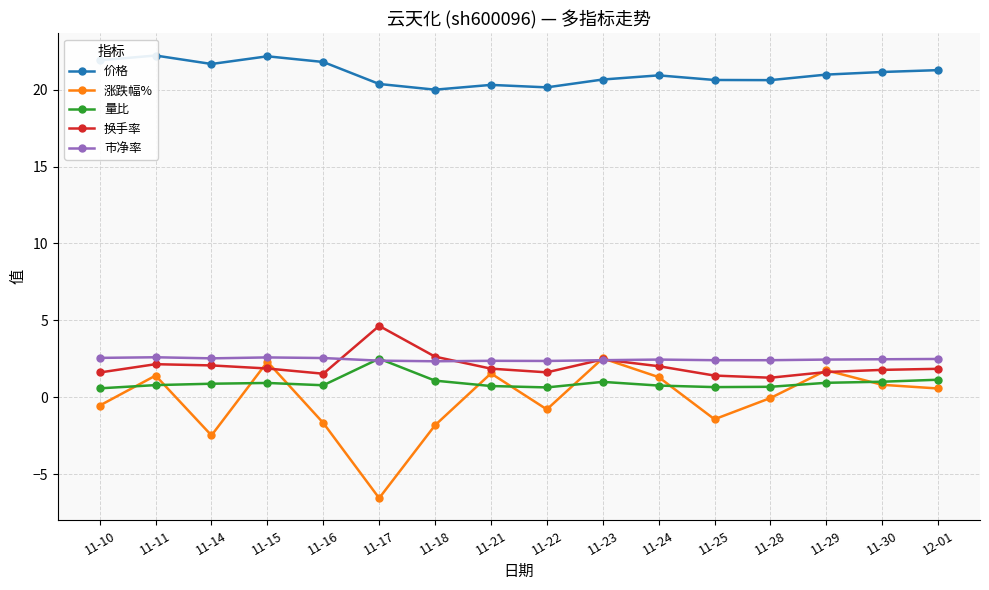

Which category has the highest value across all series?

11-11